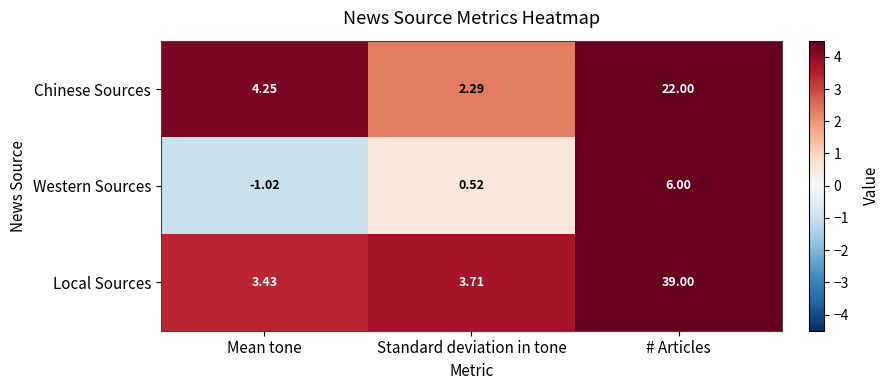

Is the value of Western Sources at Standard deviation in tone greater than the value of Chinese Sources at # Articles?

No